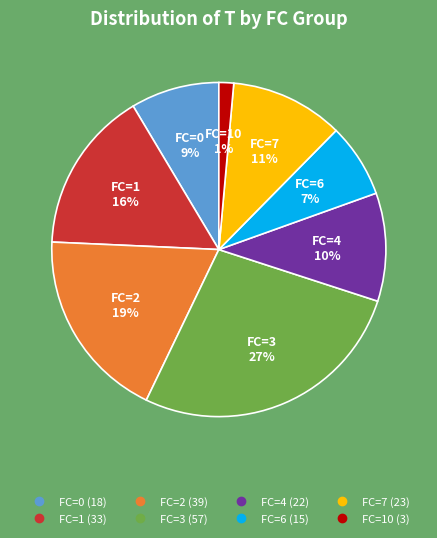

Is there any slice that represents more than half of the pie?

No